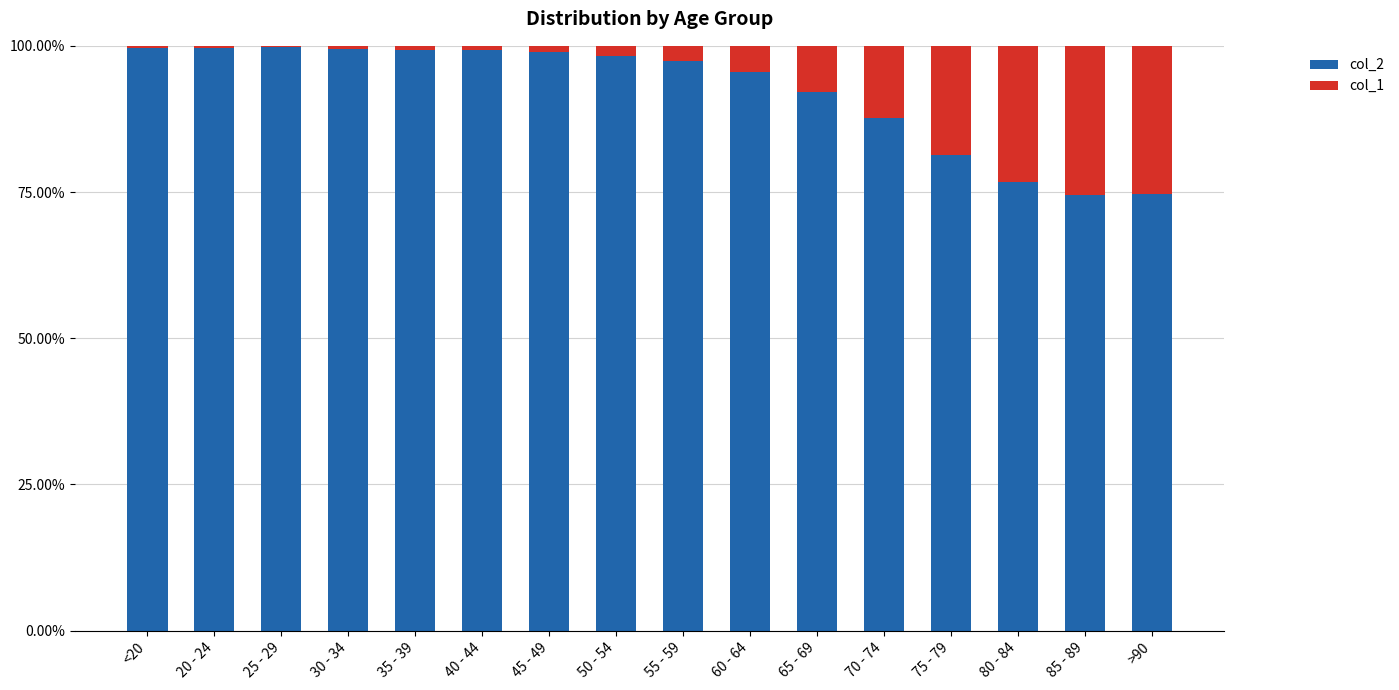

What is the total value across all series at 85 - 89?

100.0